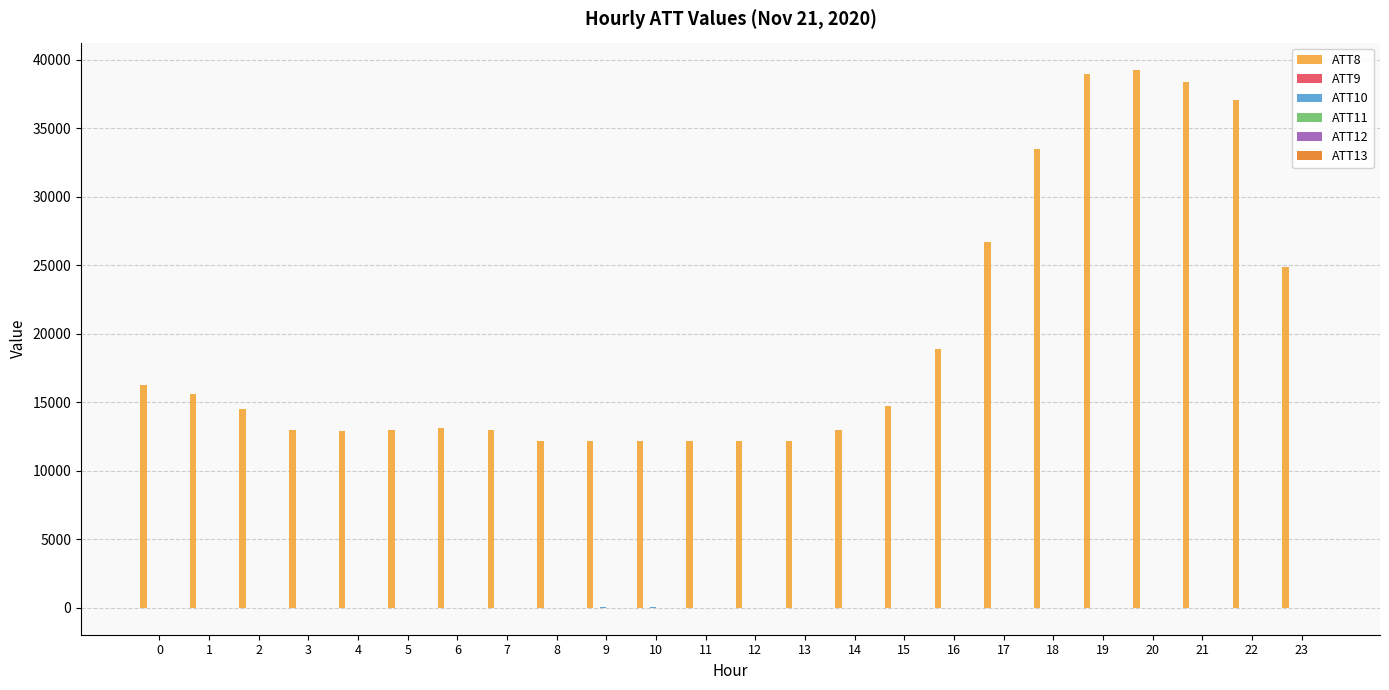

How many groups of bars are there?

24